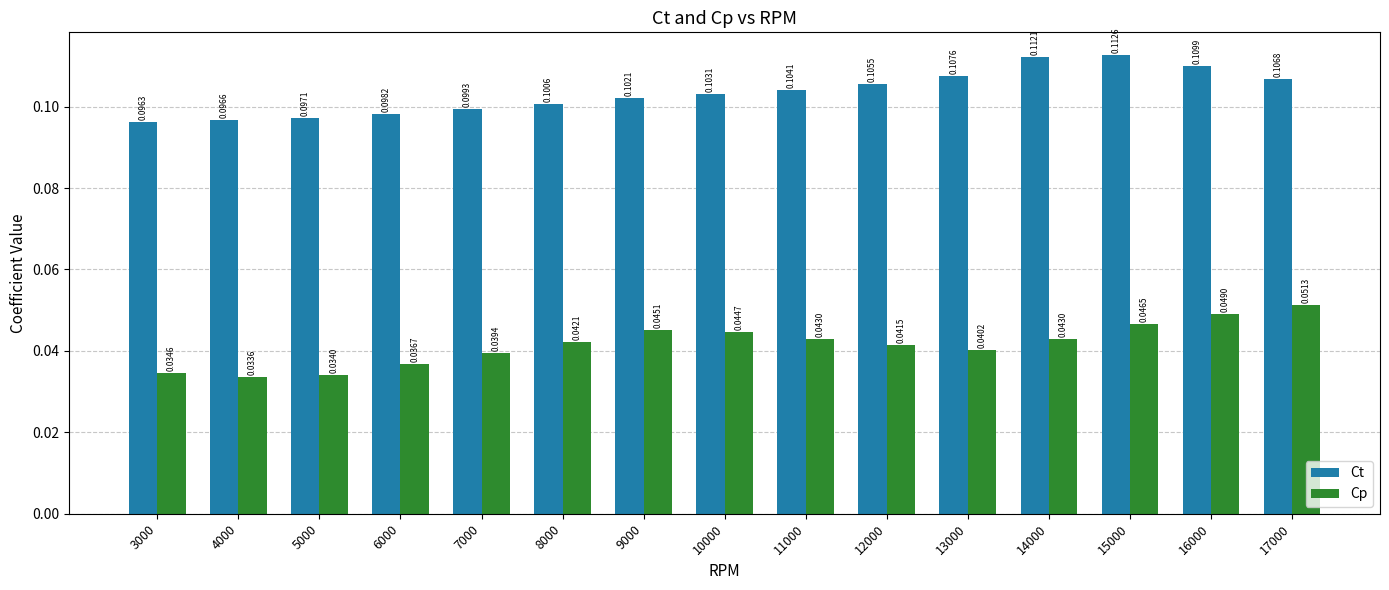

Is the value of Cp at 11000 greater than the value of Ct at 5000?

No